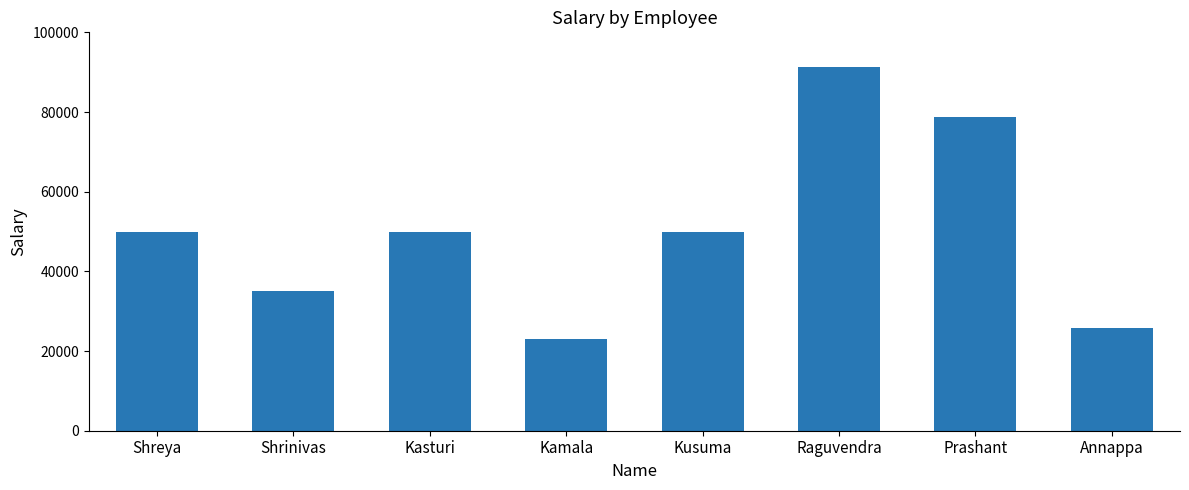

At which category does the chart reach its minimum across all series?

Kamala